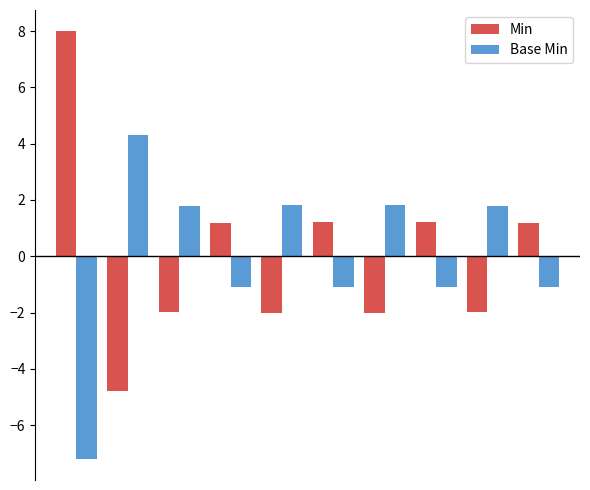

What is the maximum value shown in the chart?

8.0